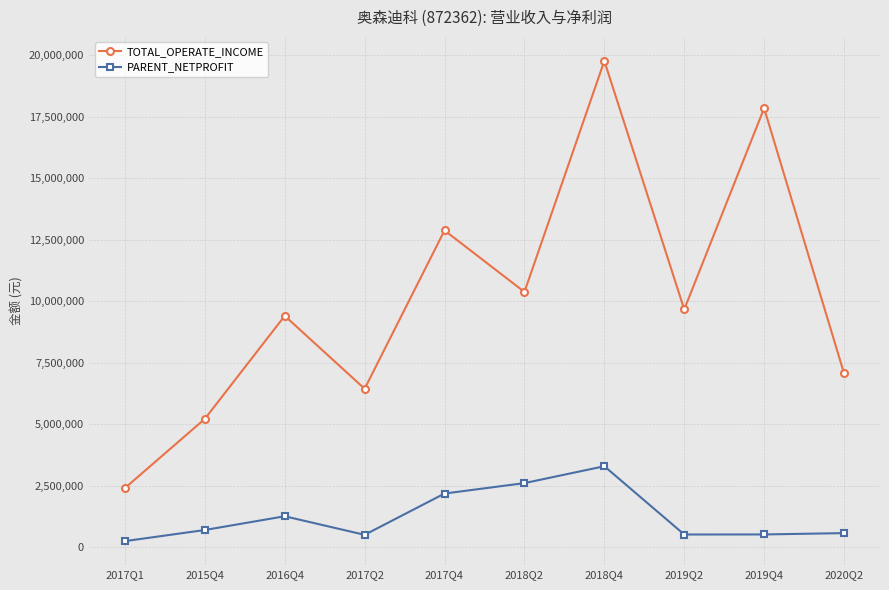

List the series in order of their overall mean, highest first.

TOTAL_OPERATE_INCOME, PARENT_NETPROFIT